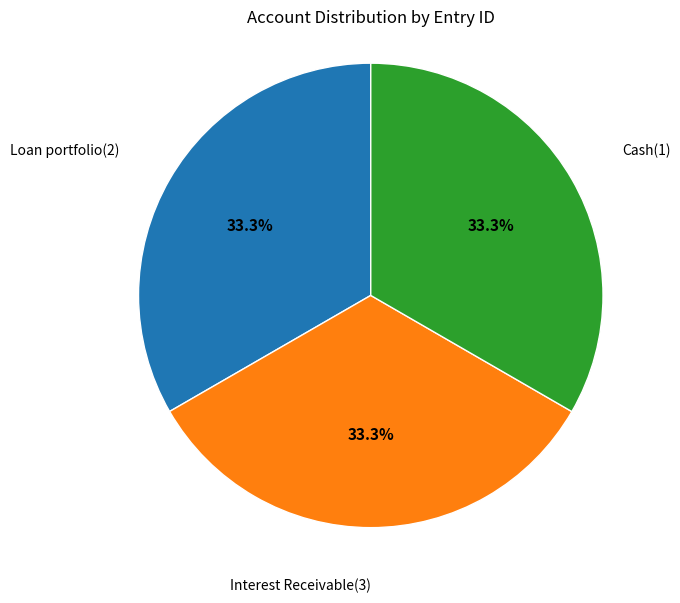

Is there a majority slice in this chart?

No